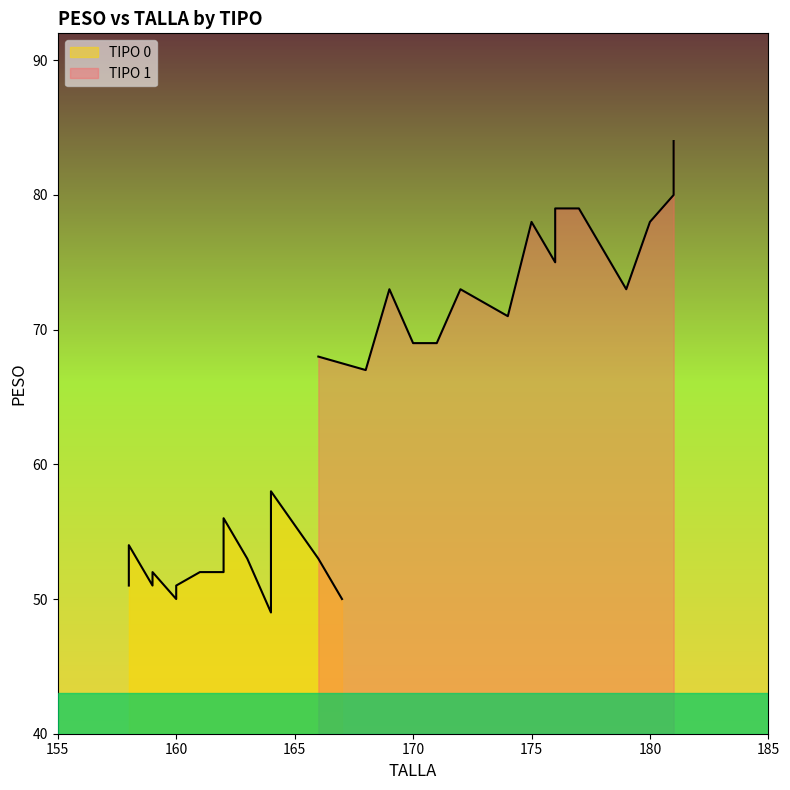

Rank the series by their average value, from lowest to highest.

TIPO_0_PESO, TIPO_1_PESO